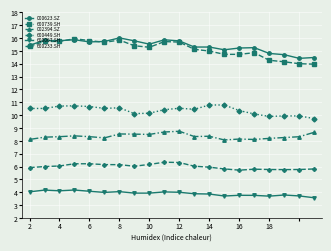

True or false: 600739.SH has more than 0 points higher than both neighbors.

True